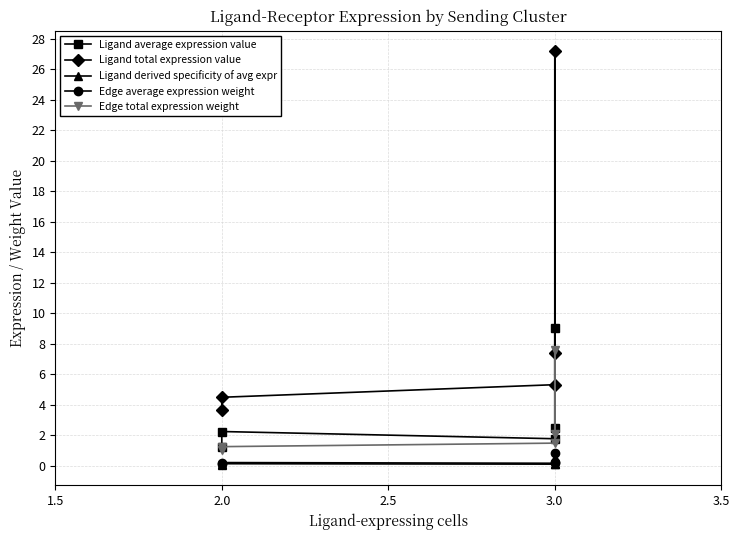

Is it true that Edge total expression weight equals 0.9 at 3.0?

False